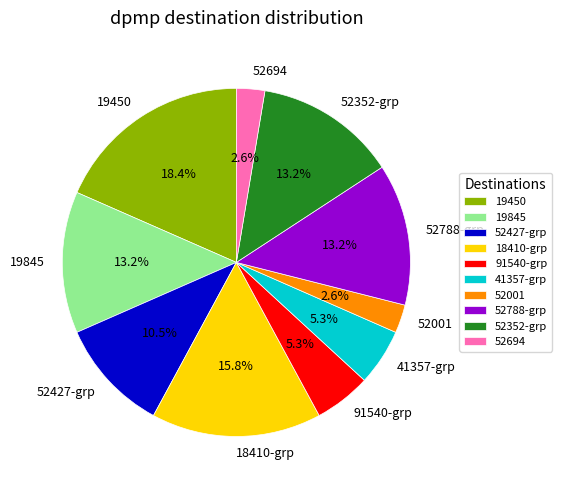

Which category has the biggest portion of the pie?

19450